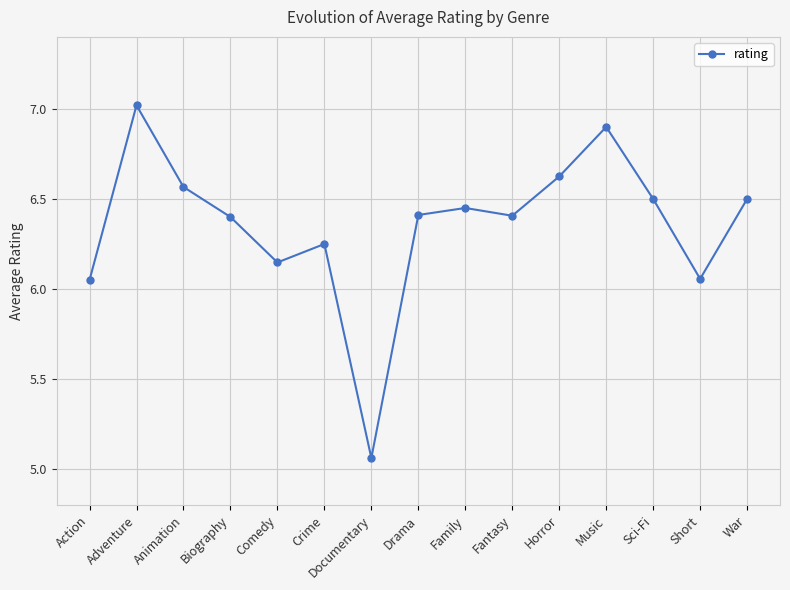

Where does the data first go above 6?

Action